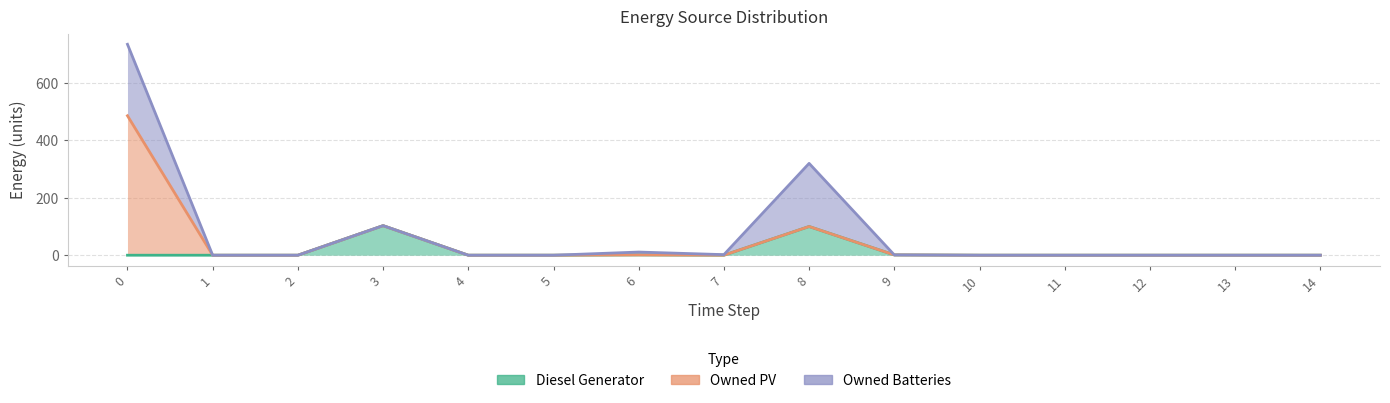

True or false: Diesel Generator has more than 1 points higher than both neighbors.

True